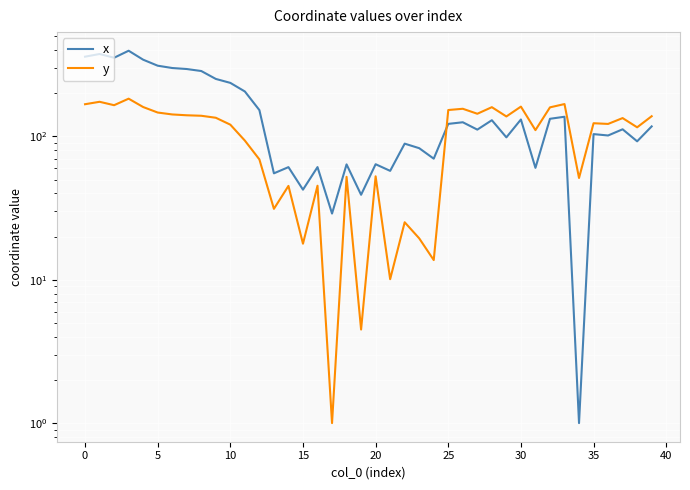

What is the value of the x point at the 33rd from the left?

132.8